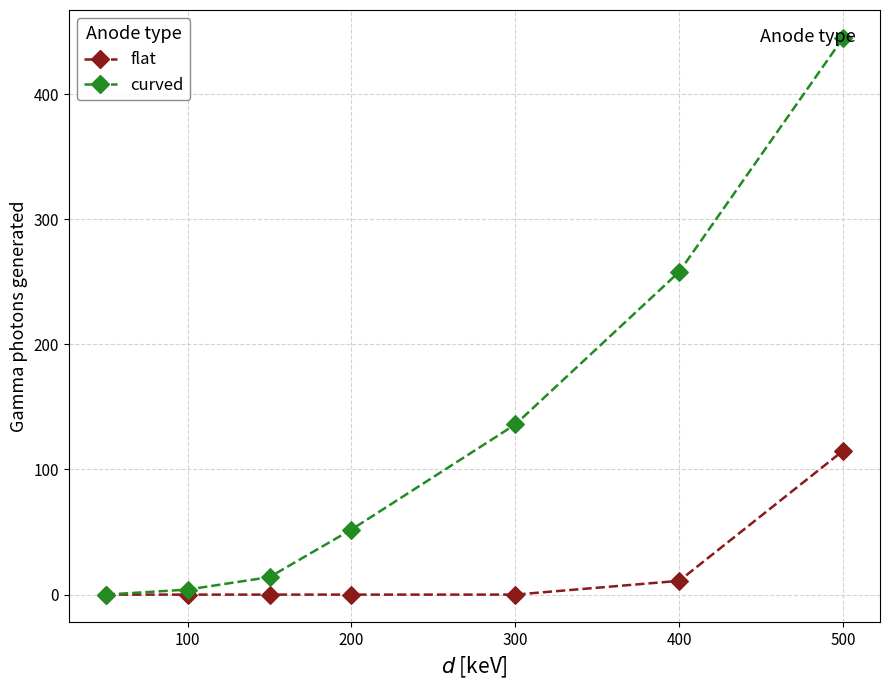

Is the value of flat at 200 greater than the value of curved at 200?

No